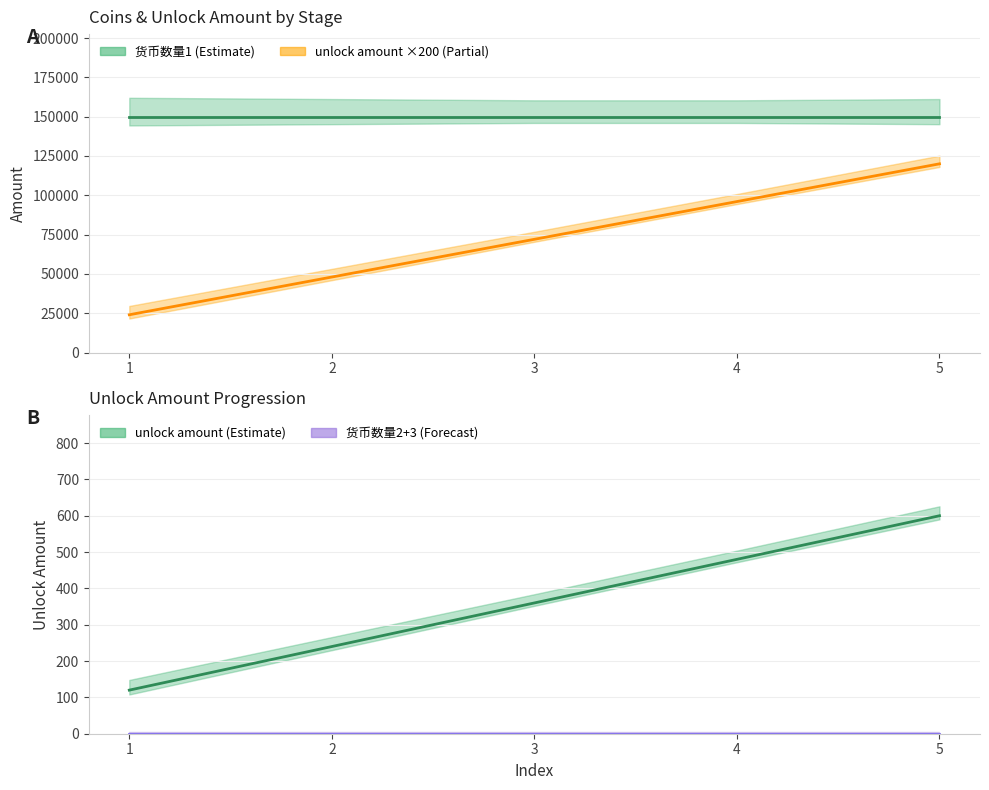

True or false: 货币数量3 has more than 0 interior local peaks.

False